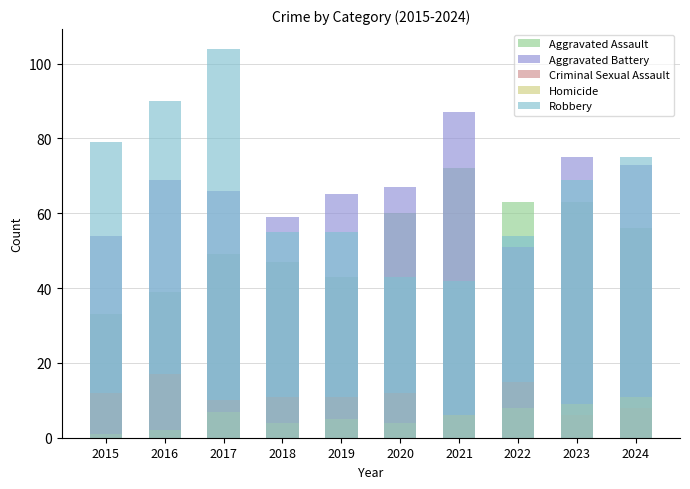

Reading left to right, transcribe all the data shown in this chart.

Aggravated Assault: 2015=33	2016=39	2017=49	2018=47	2019=43	2020=60	2021=72	2022=63	2023=63	2024=56
Aggravated Battery: 2015=54	2016=69	2017=66	2018=59	2019=65	2020=67	2021=87	2022=51	2023=75	2024=73
Criminal Sexual Assault: 2015=12	2016=17	2017=10	2018=11	2019=11	2020=12	2021=6	2022=15	2023=6	2024=8
Homicide: 2015=1	2016=2	2017=7	2018=4	2019=5	2020=4	2021=6	2022=8	2023=9	2024=11
Robbery: 2015=79	2016=90	2017=104	2018=55	2019=55	2020=43	2021=42	2022=54	2023=69	2024=75